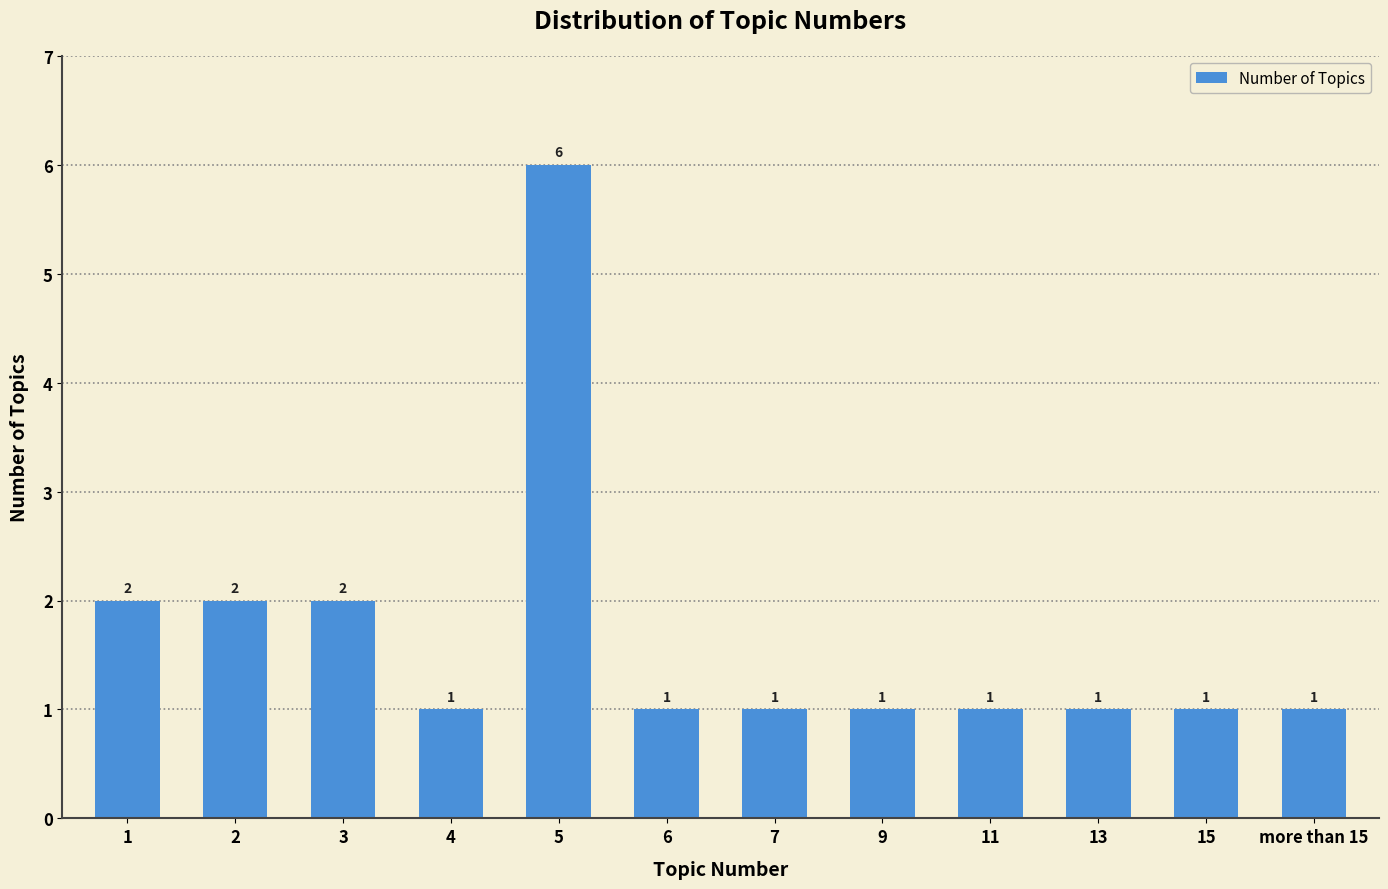

The value at 2 is 1. True or false?

False